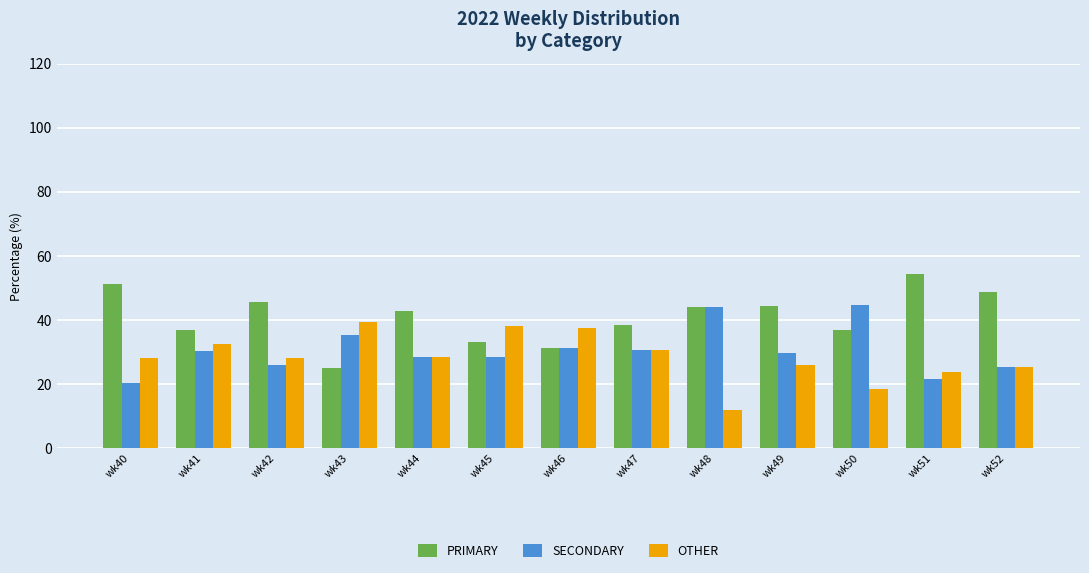

What is the lowest value of the PRIMARY series?

25.0